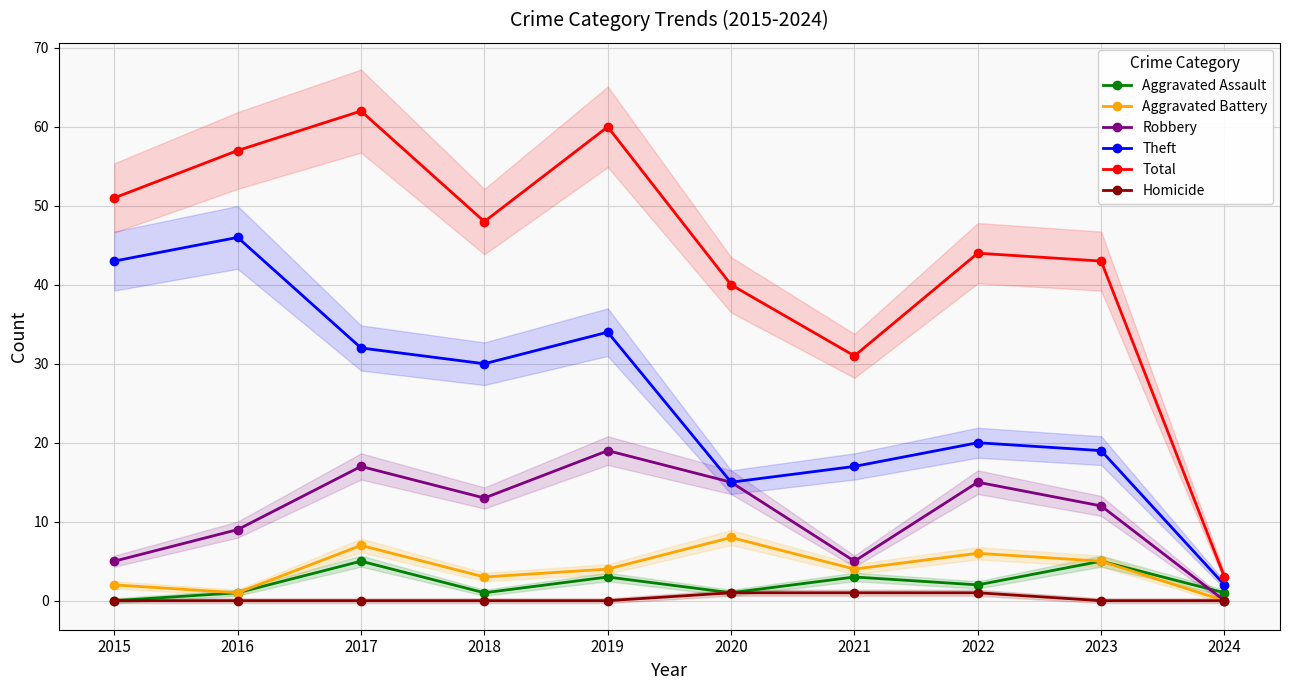

Where is Aggravated Battery nearest to the value 4?

2019